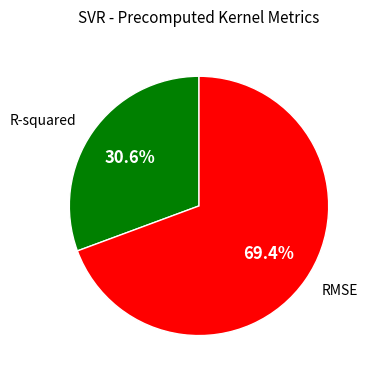

To the nearest percent, what is the difference between the largest and smallest slice percentages?

39%